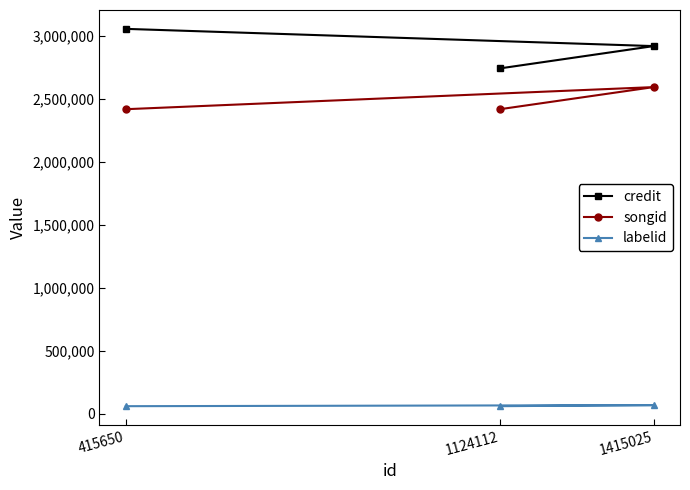

What is the total value across all series at 1415025?

5579104